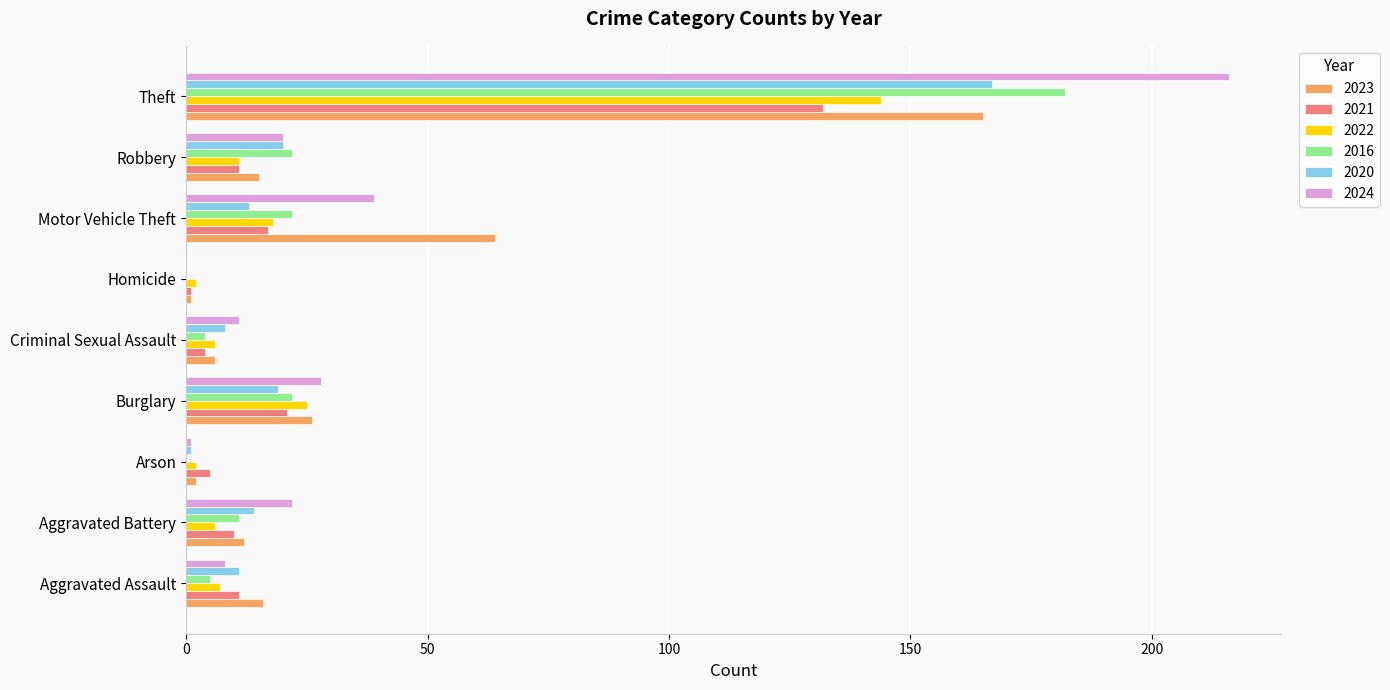

Is it true that 2016 equals 0 at Homicide?

True